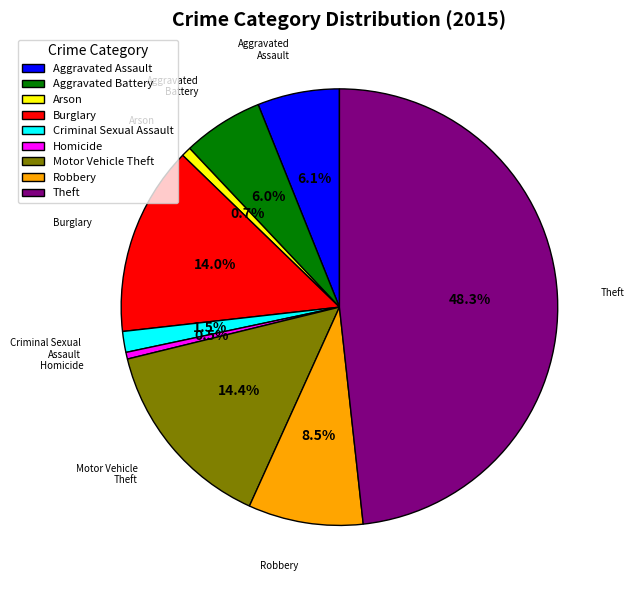

Is the sum of Aggravated Assault and Homicide greater than half?

No